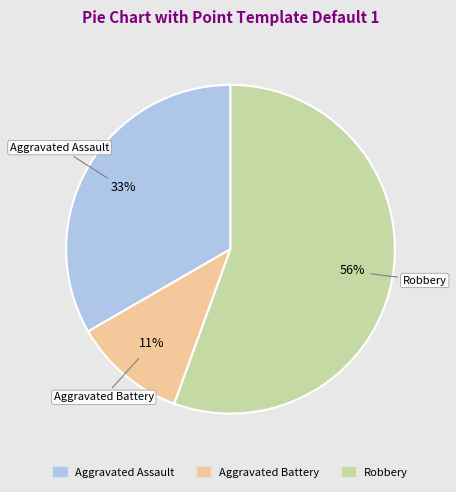

Is the sum of Aggravated Battery and Robbery greater than half?

Yes